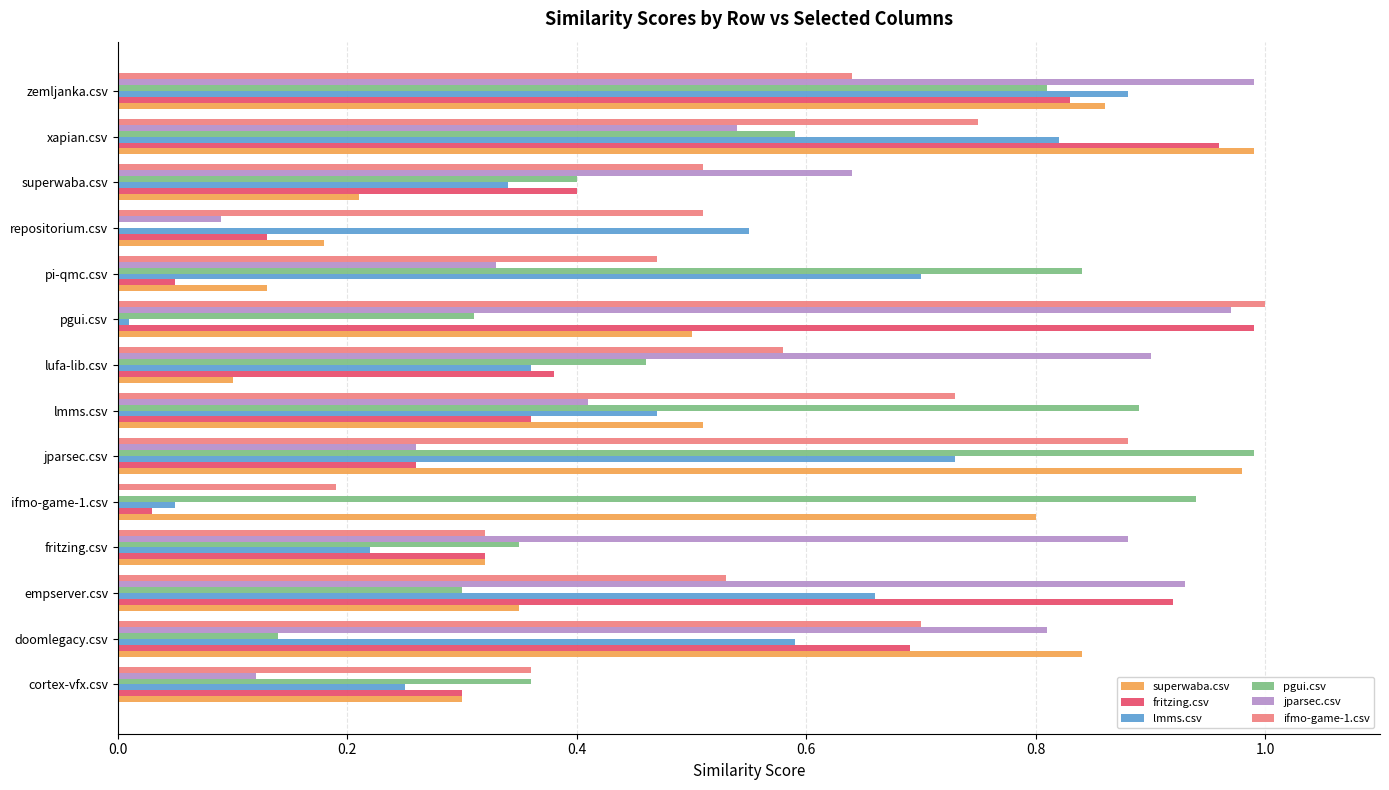

Which series changed the most between pi-qmc.csv and xapian.csv?

fritzing.csv